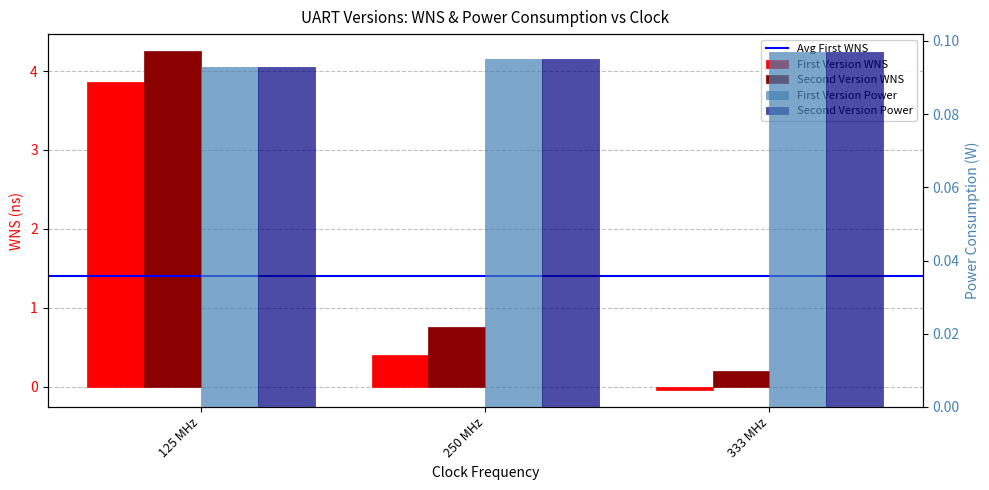

Are the bars grouped side by side (vs. stacked)?

Yes